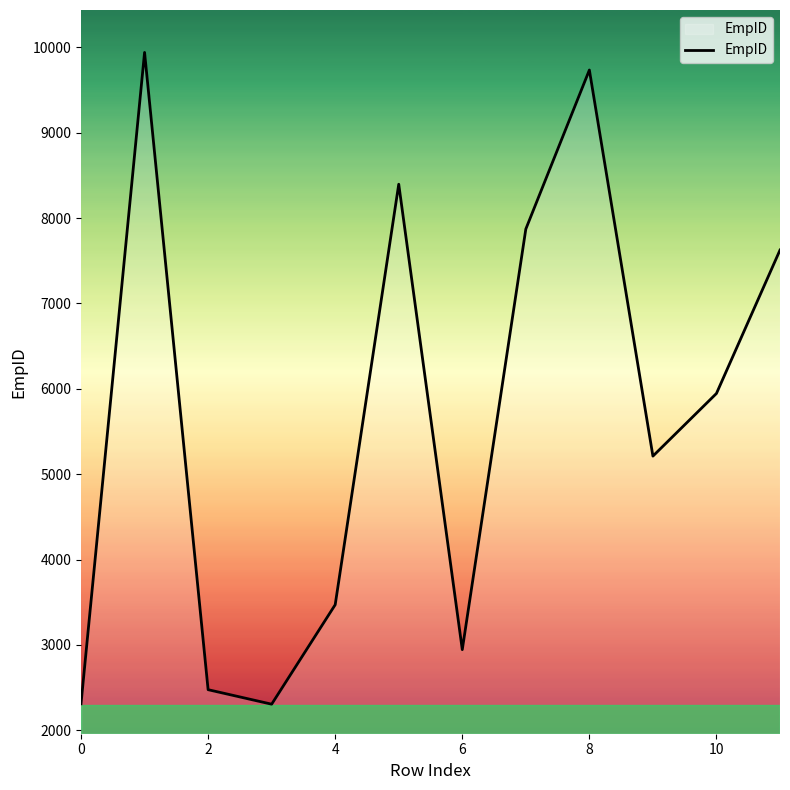

What is the smallest value displayed?

2306